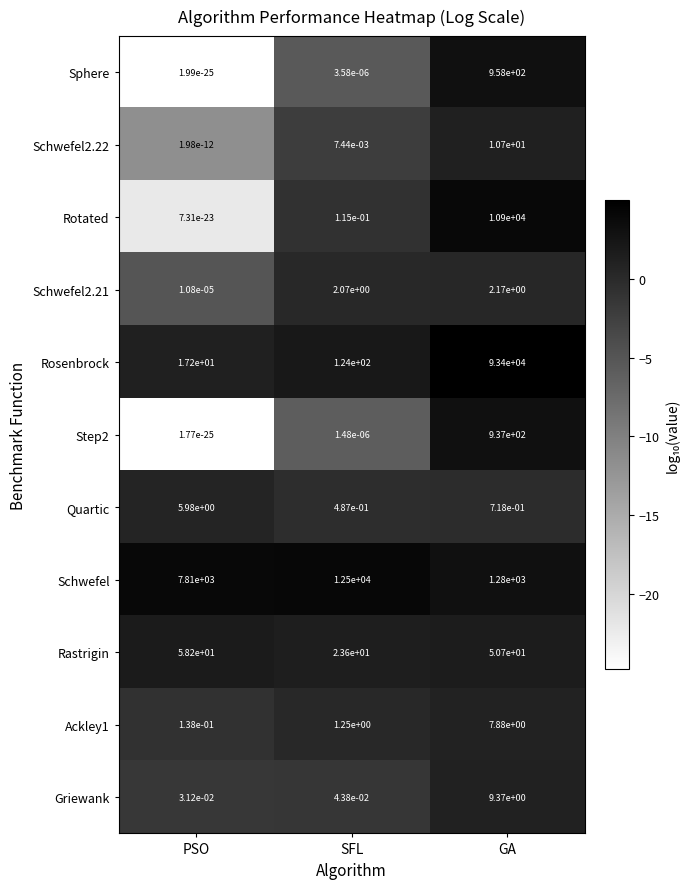

Count the number of data series in this chart.

11